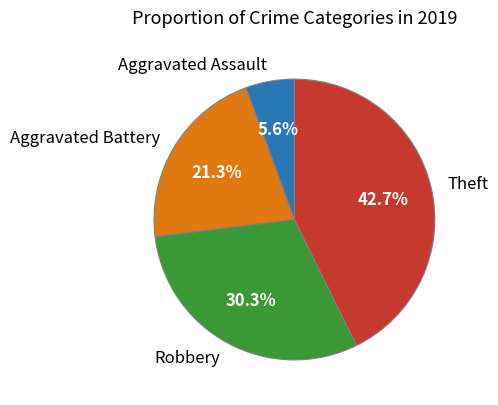

To the nearest percent, what is the combined percentage of Aggravated Battery and Theft?

64%